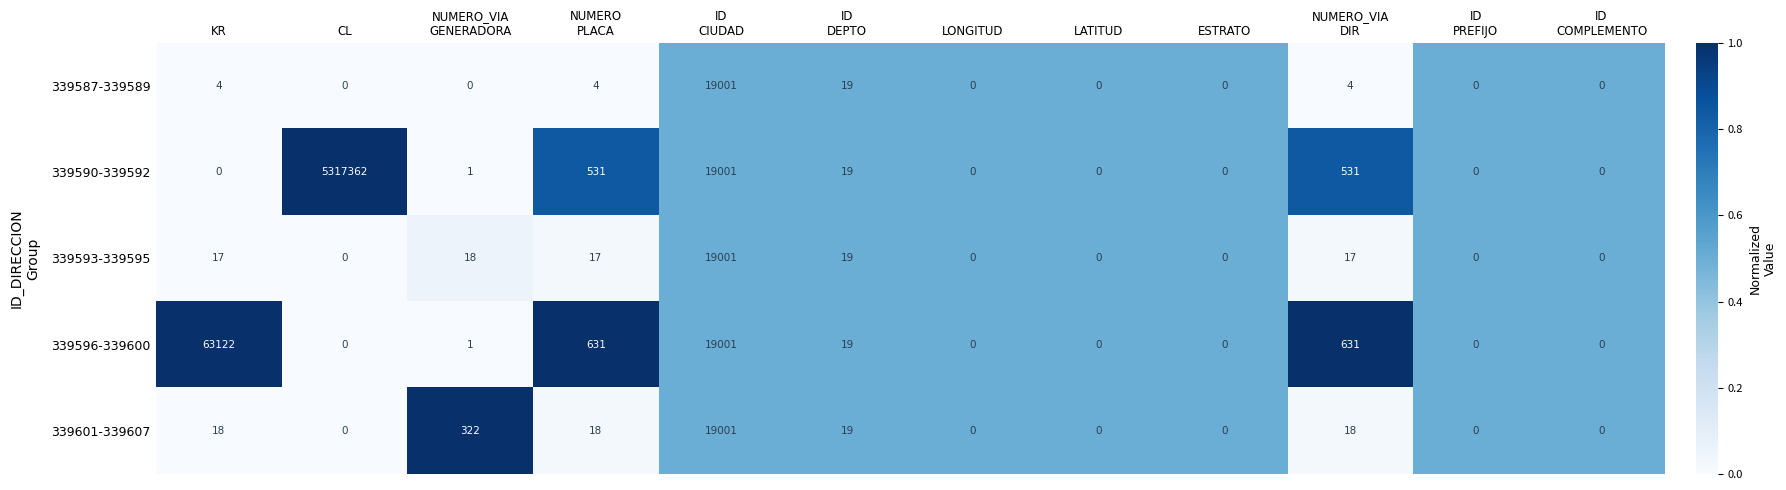

What is the difference between the highest and lowest values at CL?

5317362